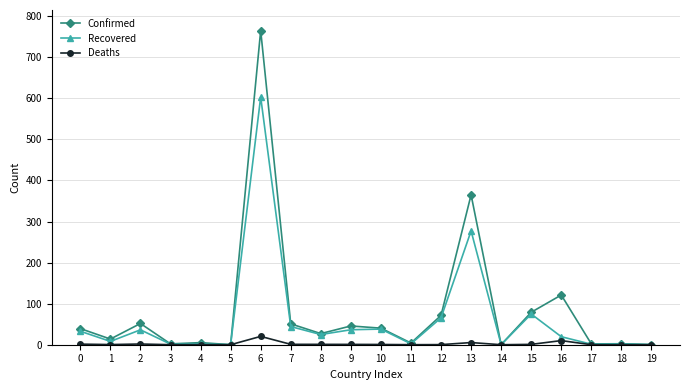

What is the difference between the second highest and second lowest values in the Confirmed series?

364.8